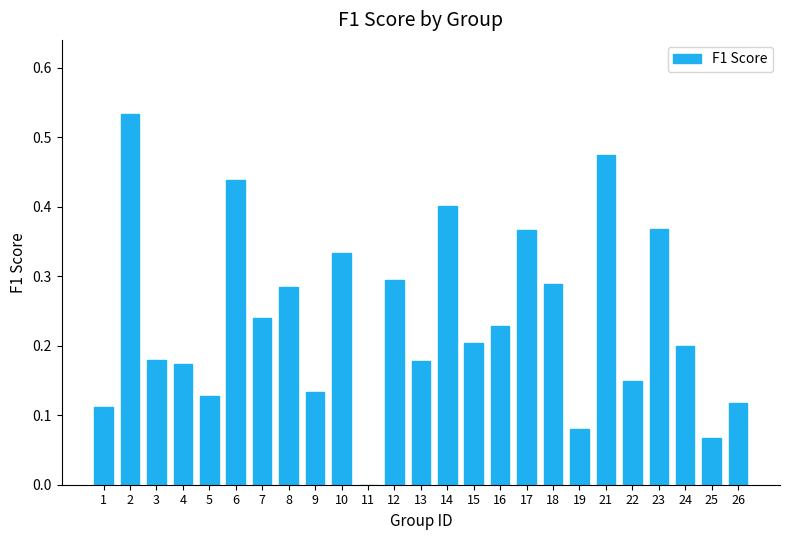

Between 4 and 10, which is larger?

10